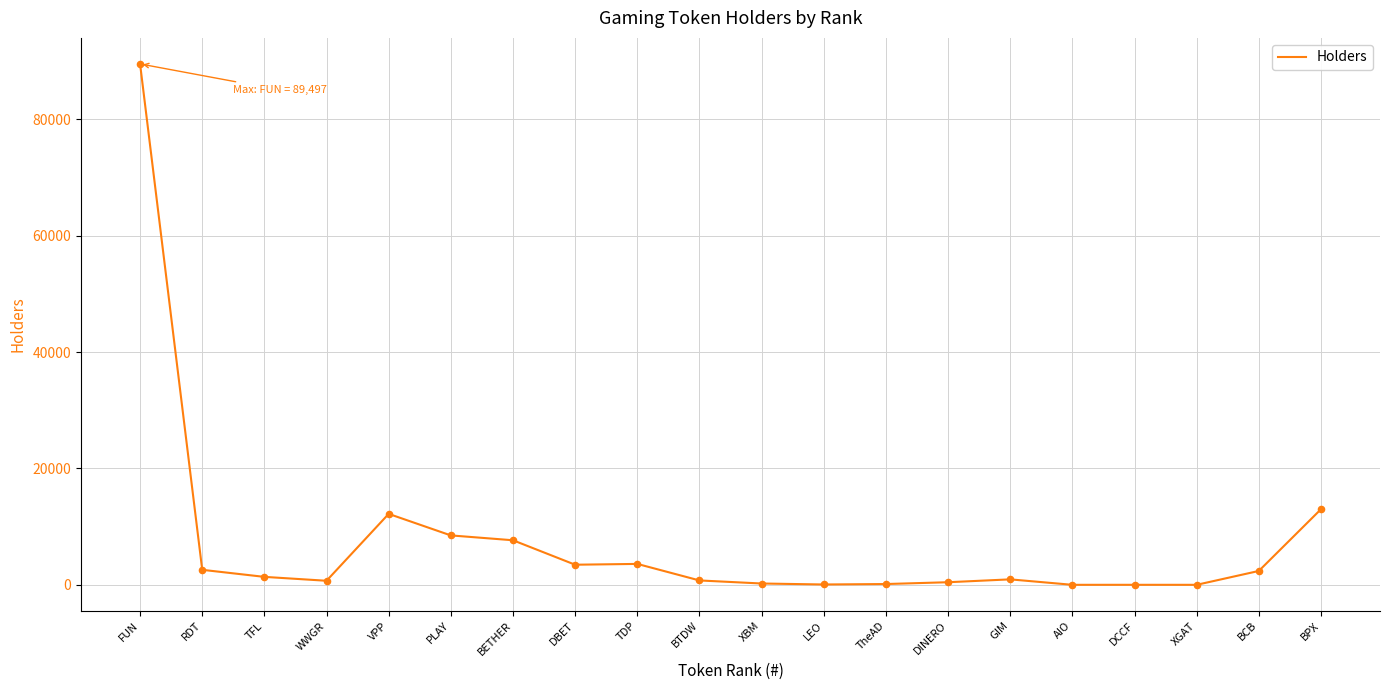

What is the change in value from DBET to DINERO?

-3009